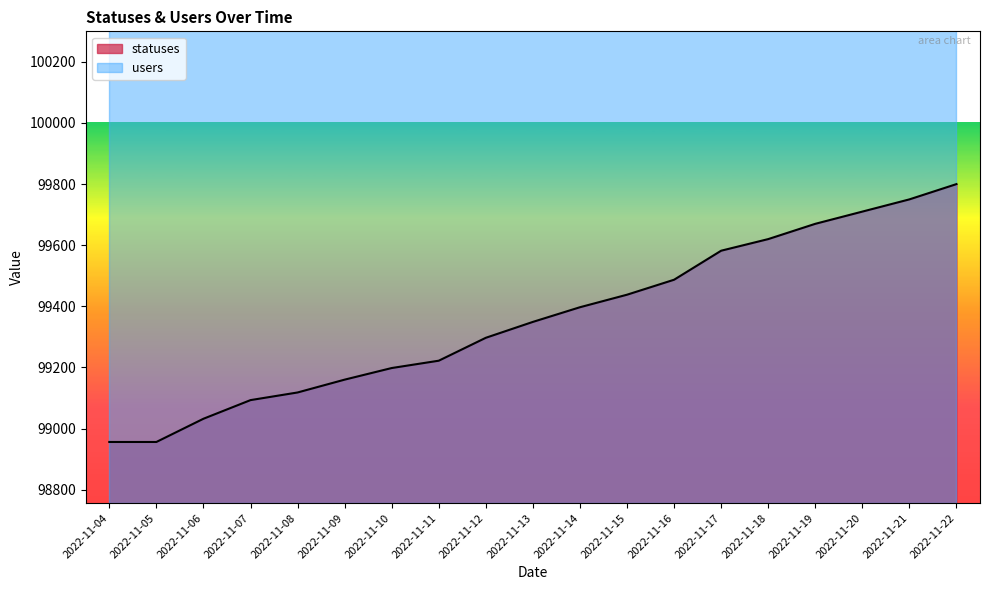

List the labels in order of value, smallest first.

2022-11-04, 2022-11-05, 2022-11-06, 2022-11-07, 2022-11-08, 2022-11-09, 2022-11-10, 2022-11-11, 2022-11-12, 2022-11-13, 2022-11-14, 2022-11-15, 2022-11-16, 2022-11-17, 2022-11-18, 2022-11-19, 2022-11-20, 2022-11-21, 2022-11-22